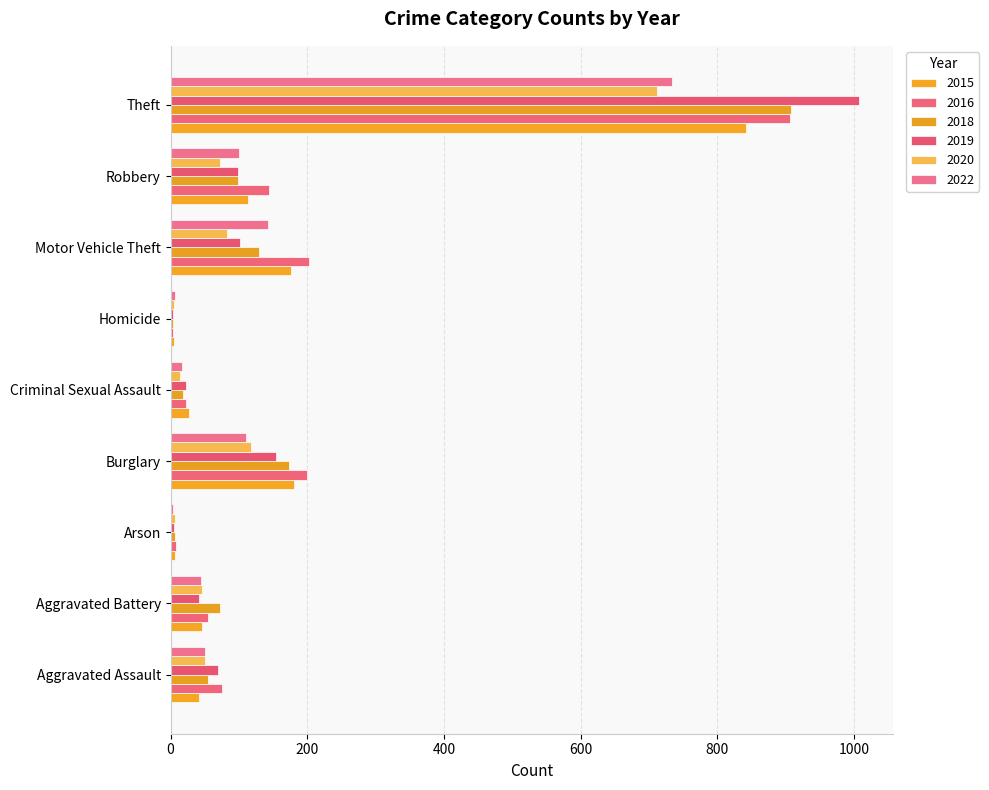

Count the number of data series in this chart.

6